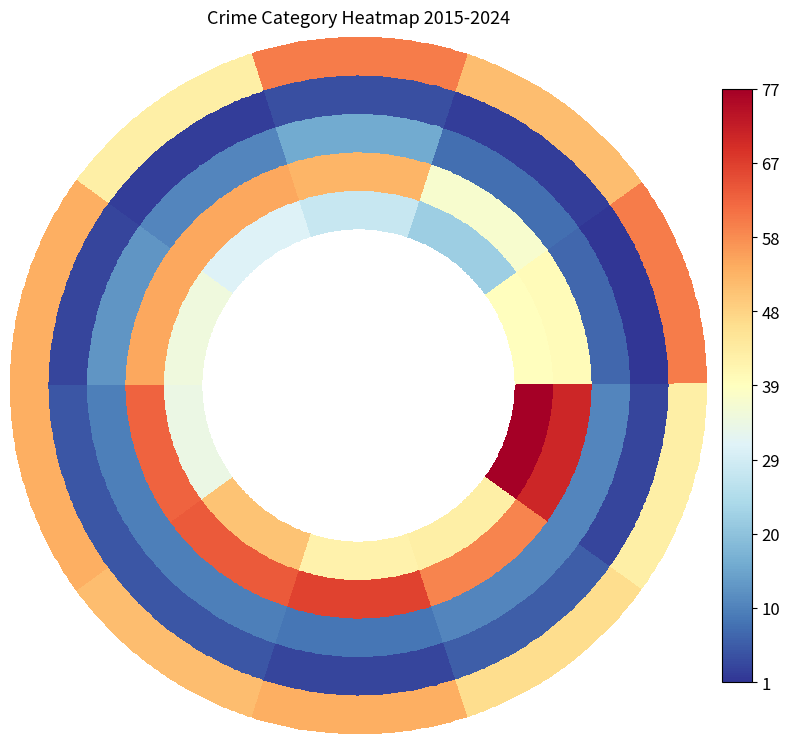

Where does the Aggravated Battery series first go above 59?

2020